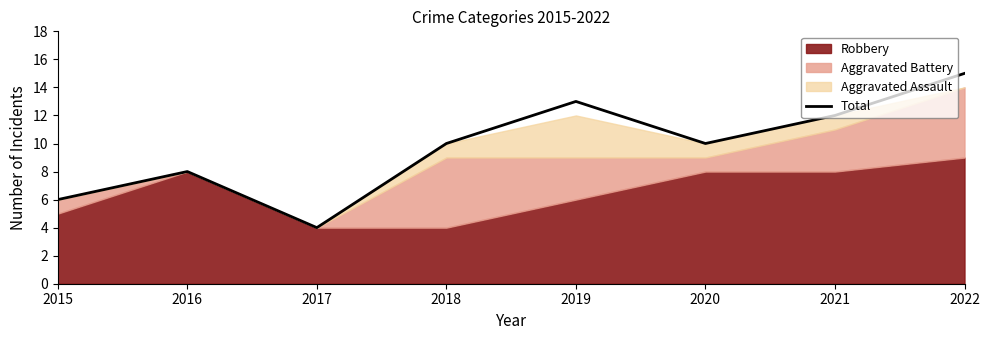

What is the smallest value displayed?

4